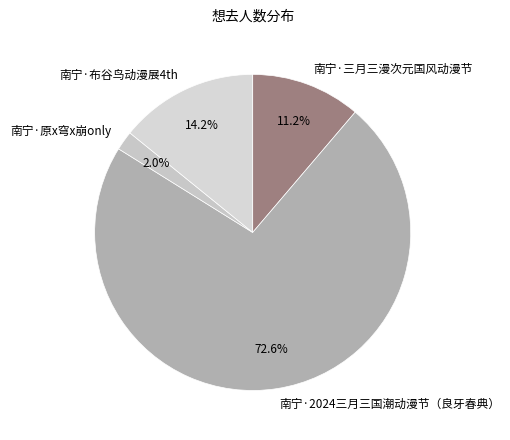

To the nearest percent, what is the average slice percentage?

25%